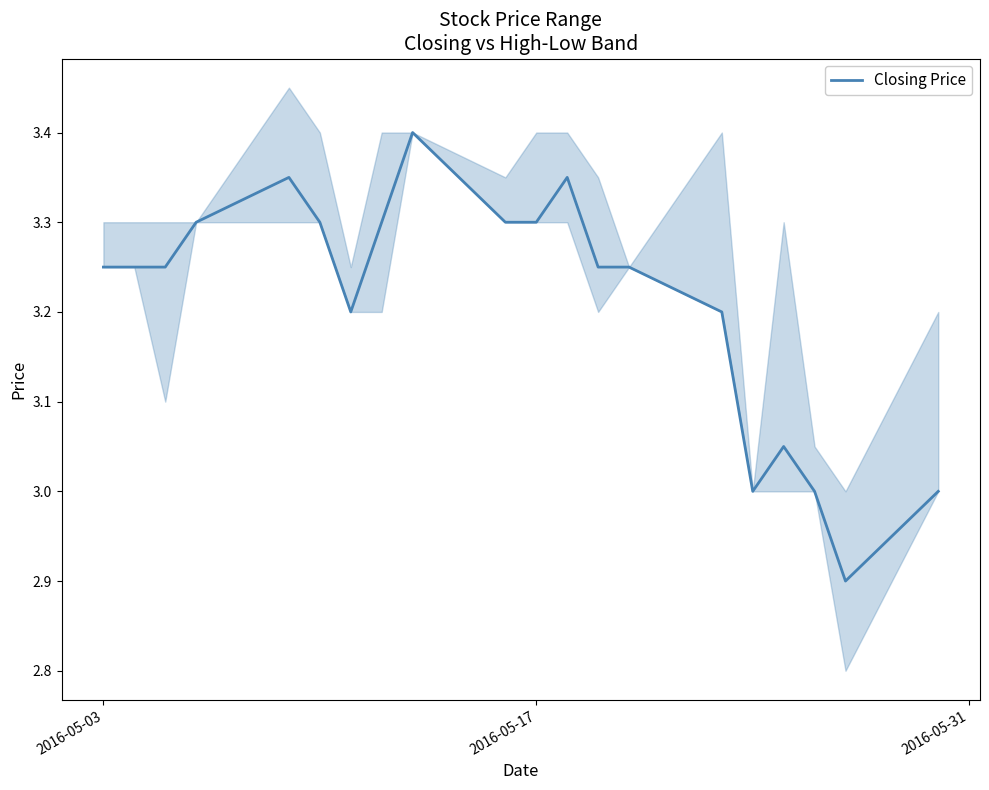

Where does the data first go above 3?

2016-05-03